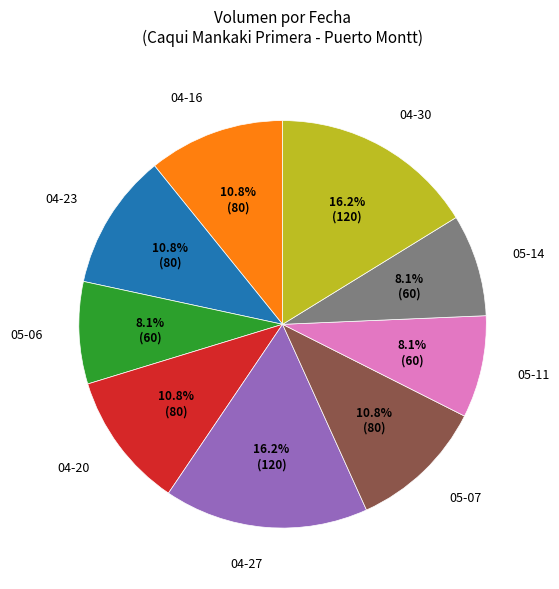

Is the sum of 05-11 and 05-06 greater than half?

No